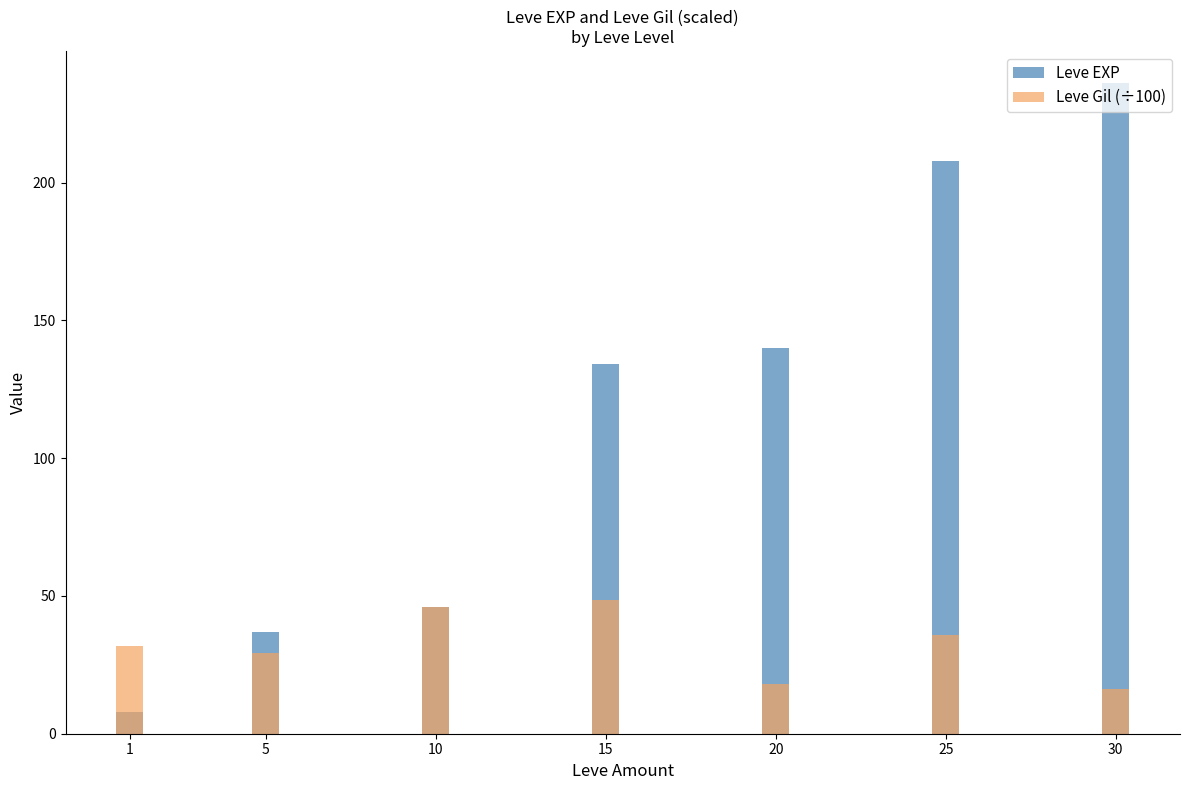

What is the difference between the maximum and second lowest values in the Leve Gil (÷100) series?

30.6